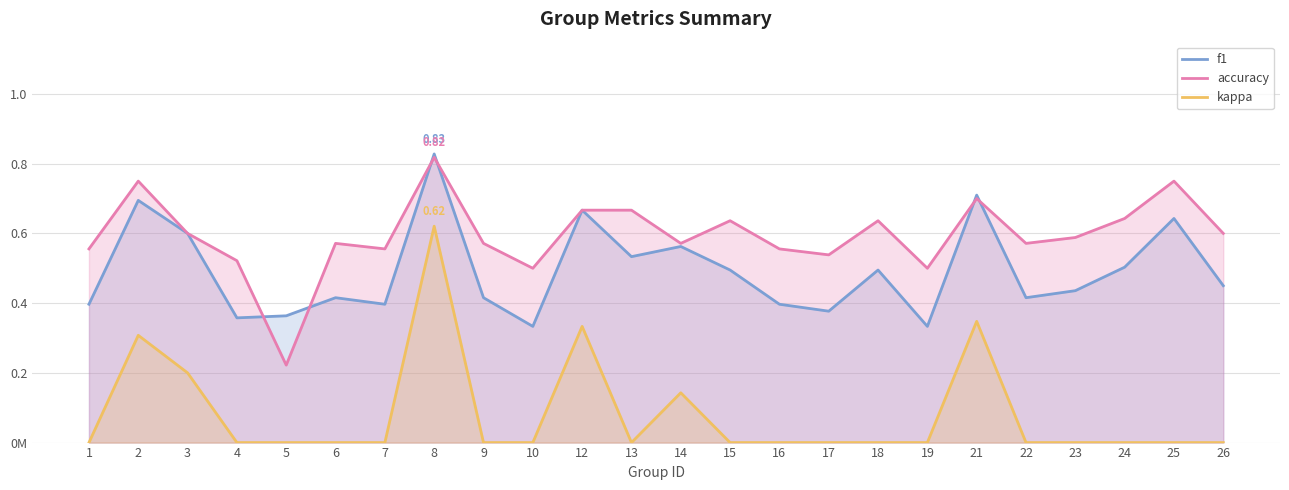

At which category does the chart reach its minimum across all series?

1